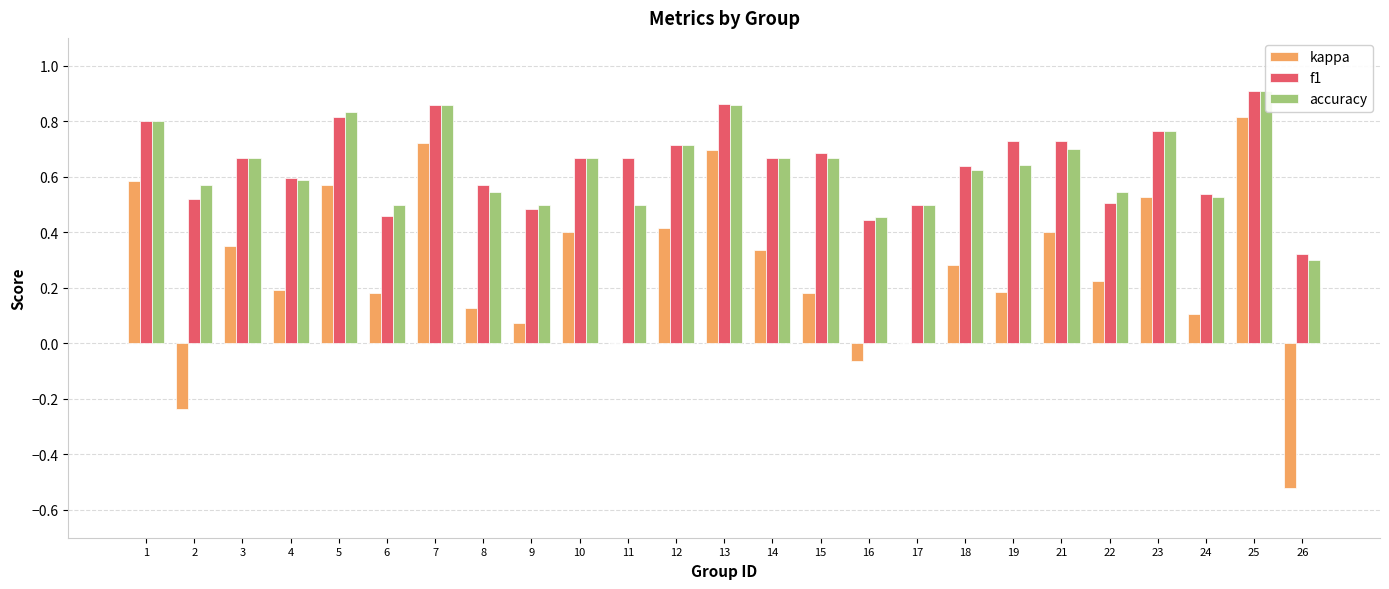

Which series has the widest spread of values?

kappa